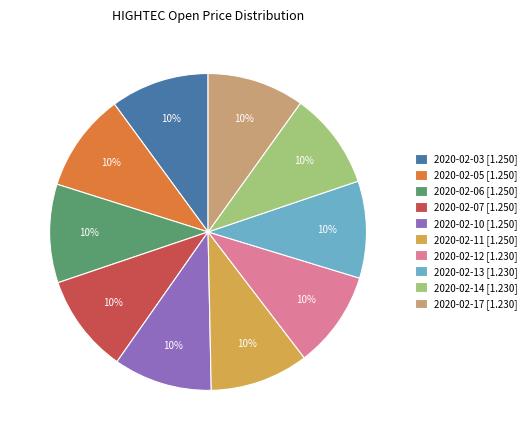

Does 2020-02-13 represent more than half of the total?

No